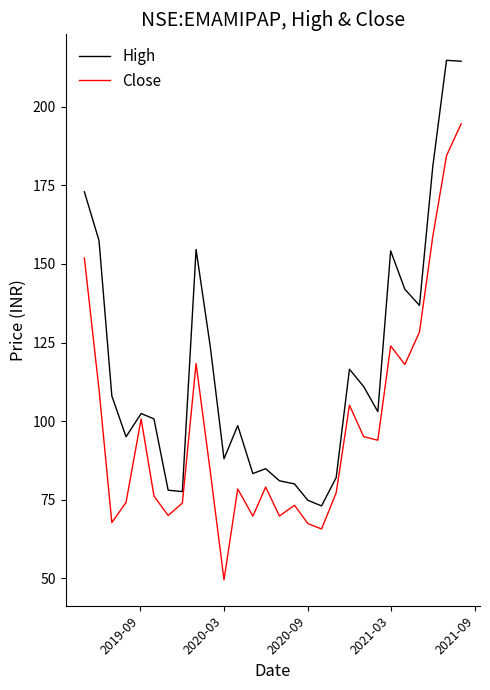

How many series are shown in this chart?

2